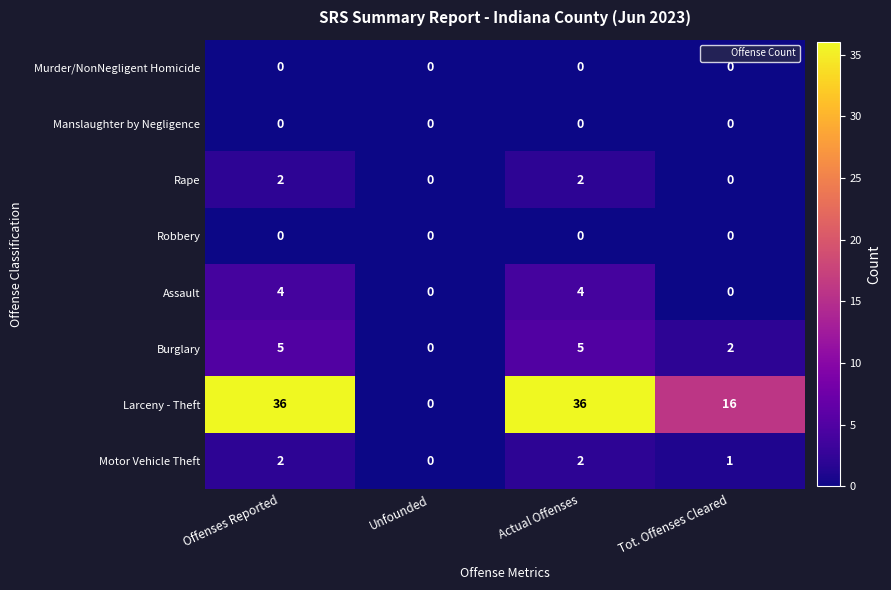

Is it true that Rape equals 1 at Unfounded?

False